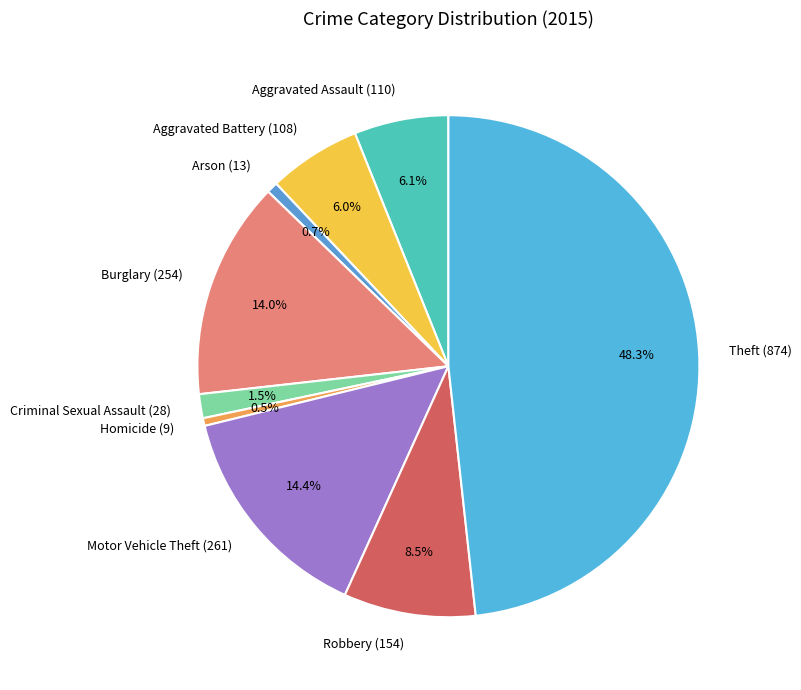

Which has a higher value, Theft (874) or Motor Vehicle Theft (261)?

Theft (874)